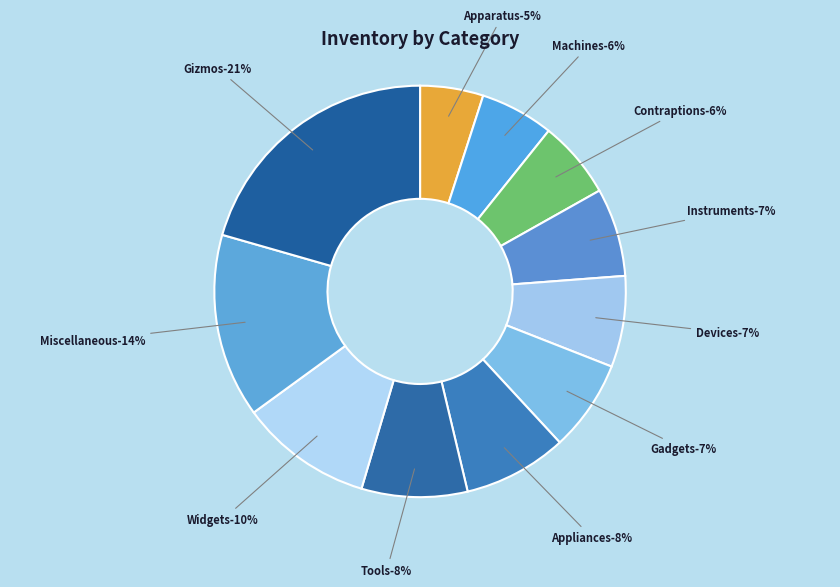

To the nearest percent, what is the difference between the largest and smallest slice percentages?

16%